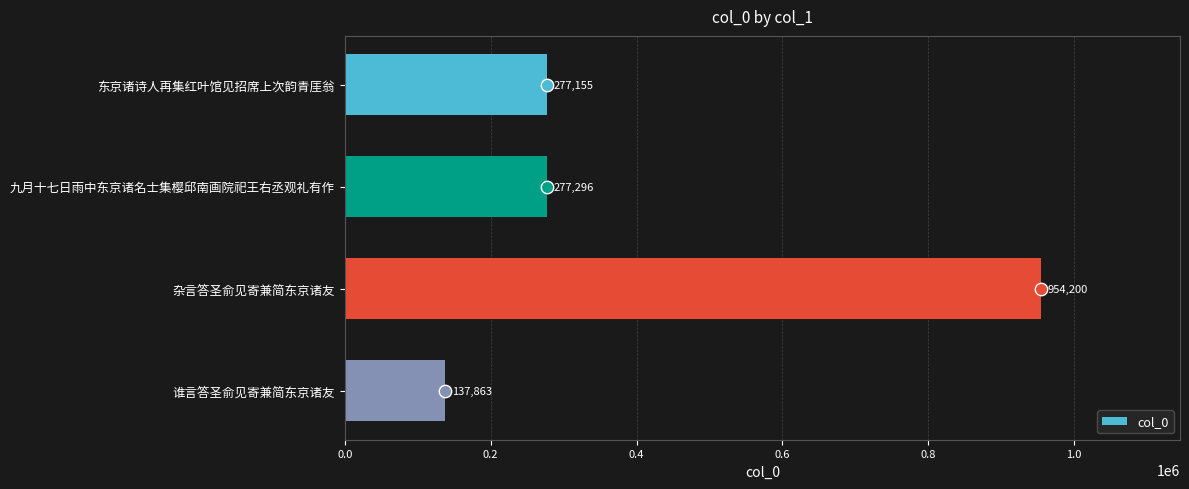

At which label is col_0 closest to 546031?

九月十七日雨中东京诸名士集樱邱南画院祀王右丞观礼有作